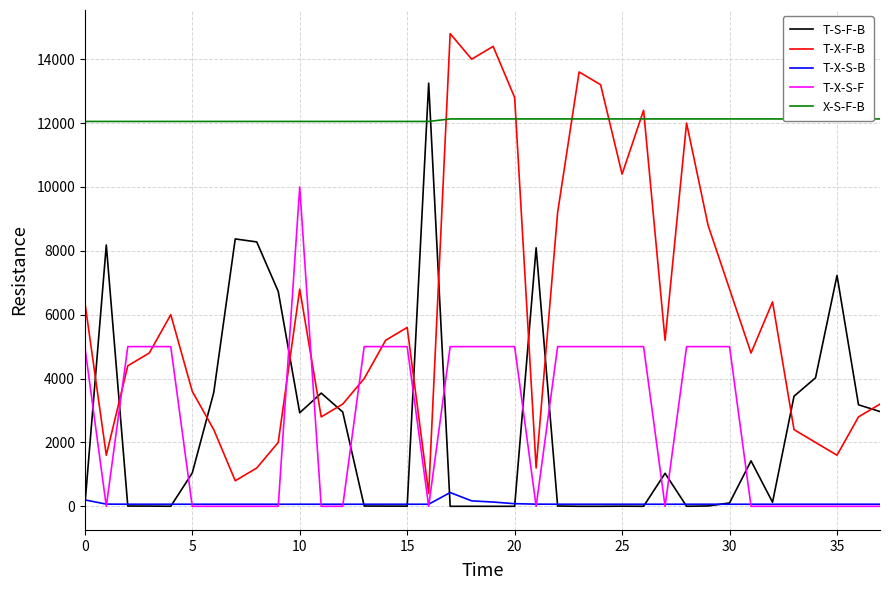

The T-X-S-B series shows 97.7 at 16. True or false?

False